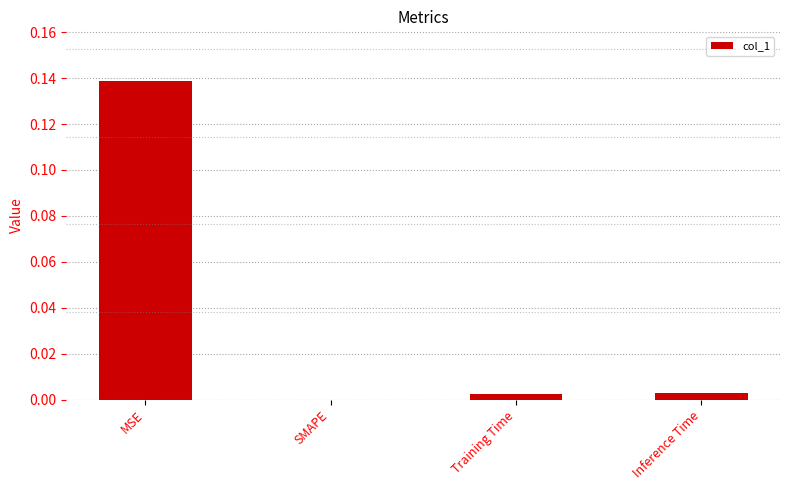

Which label corresponds to the largest value in the chart?

MSE